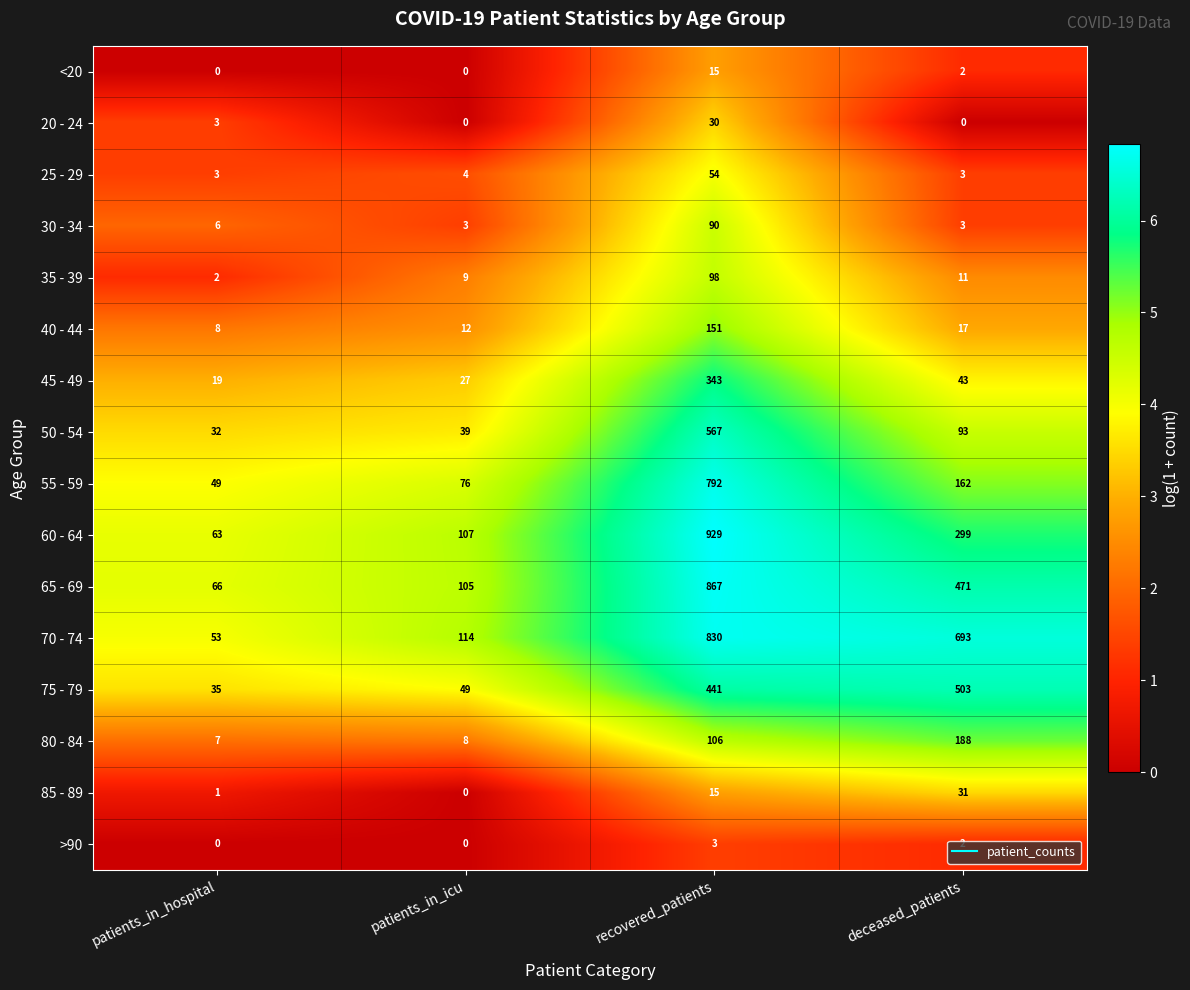

Is it true that 25 - 29 equals 5 at deceased_patients?

False